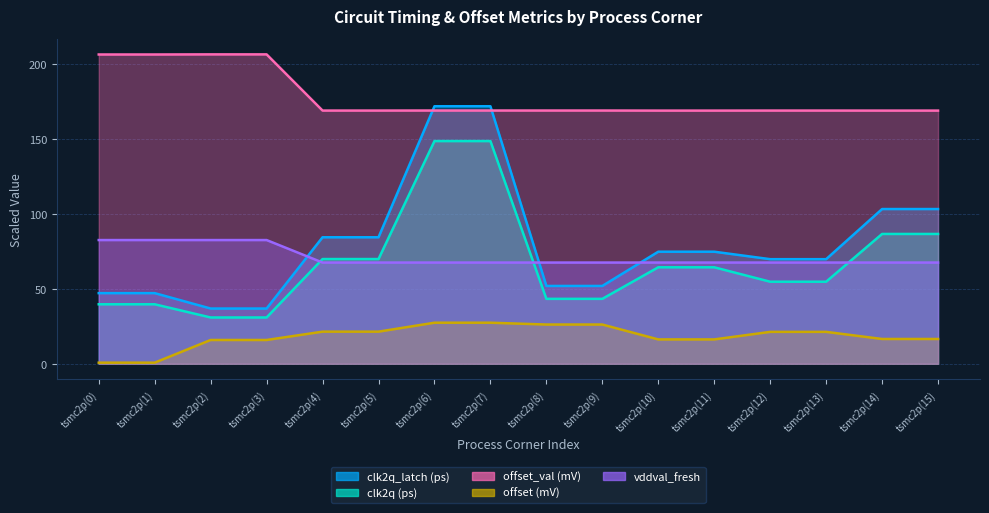

What is the spread (max minus min) of values at tsmc2p(8)?

142.7